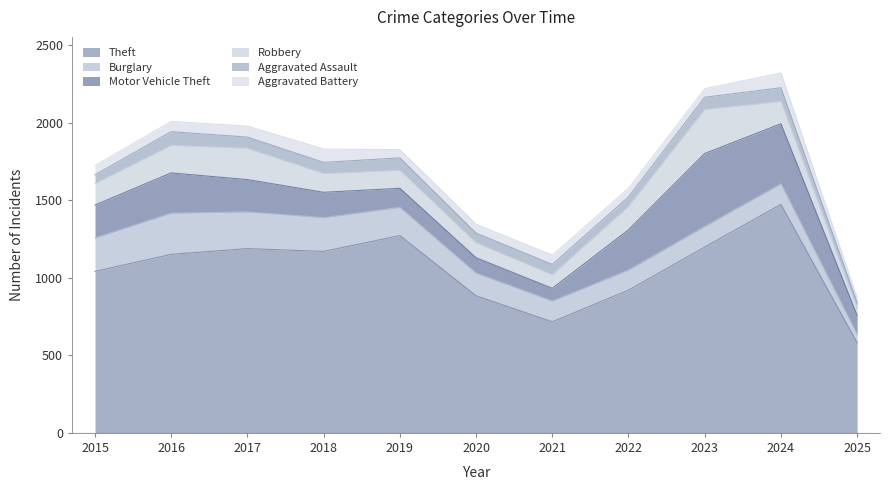

Which category has the highest value in the Aggravated Battery series?

2024